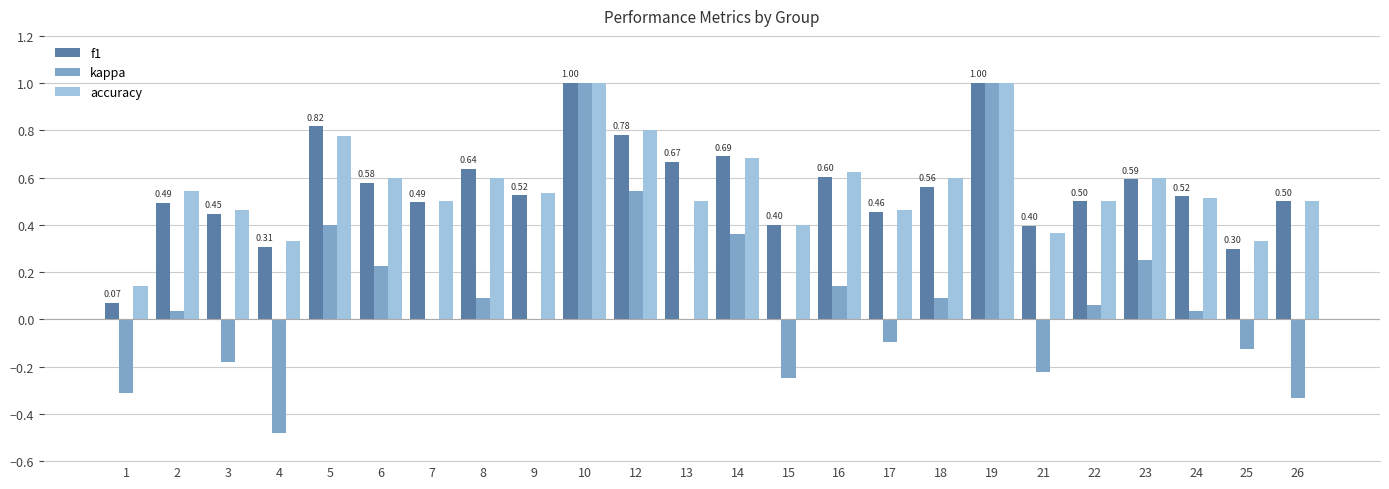

What is the total value across all series at 5?

2.0